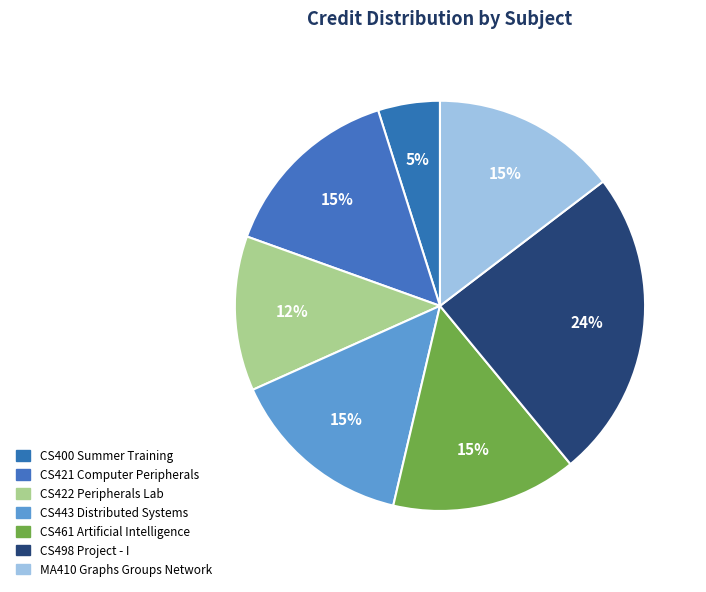

Which category has the smallest portion of the pie?

CS400 Summer Training